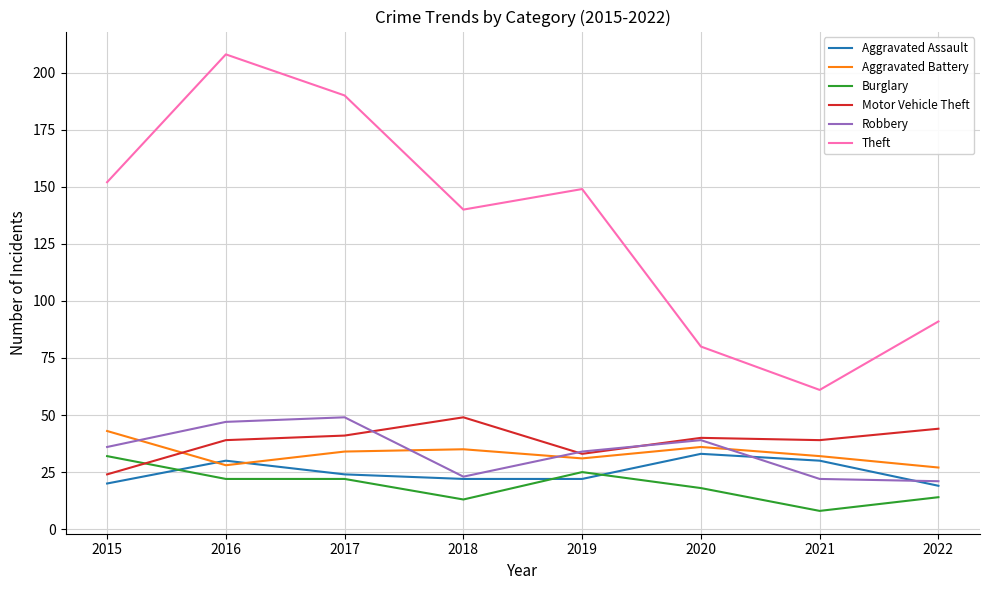

In Theft, how many points are lower than both neighbors (excluding endpoints)?

2